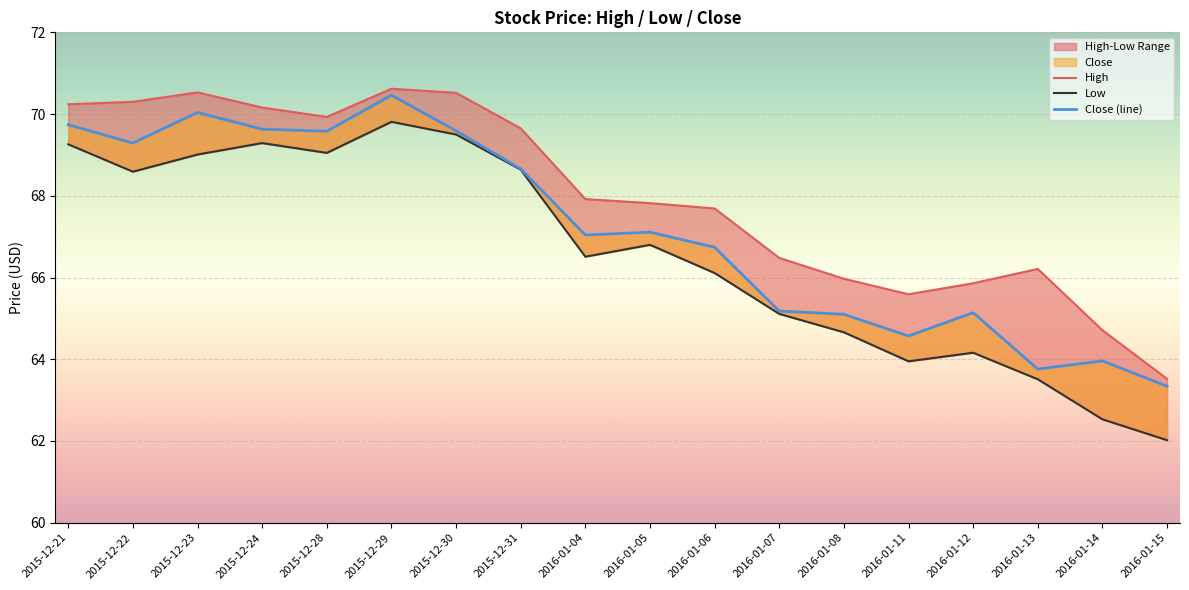

At 2016-01-14, list the series in order from largest to smallest.

High, Close (line), Low